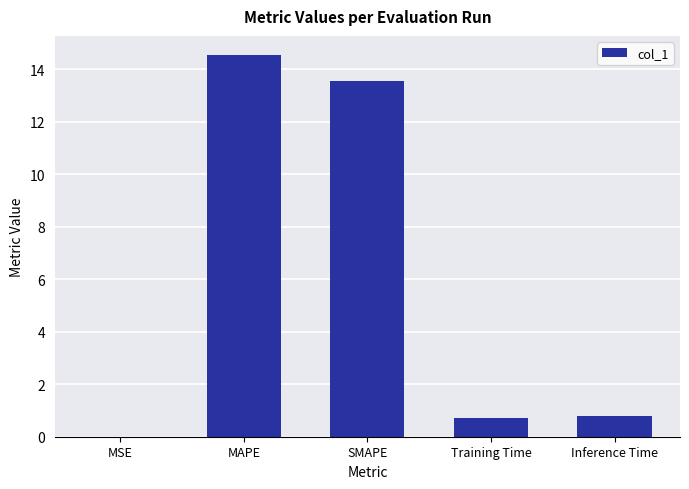

Which label corresponds to the largest value in the chart?

MAPE